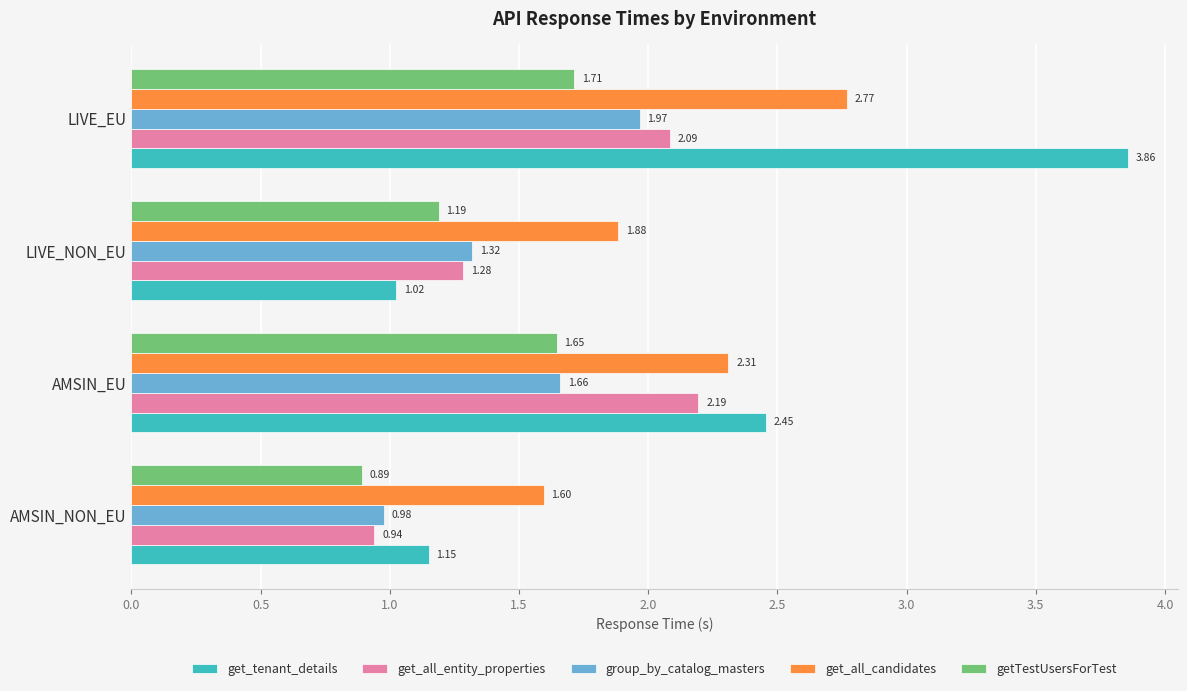

Which category has the highest value in the get_all_entity_properties series?

AMSIN_EU